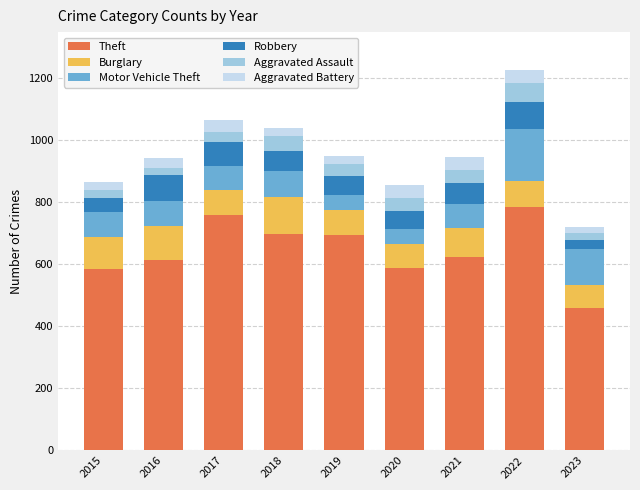

What is the sum of the Theft values at 2021 and 2022?

1406